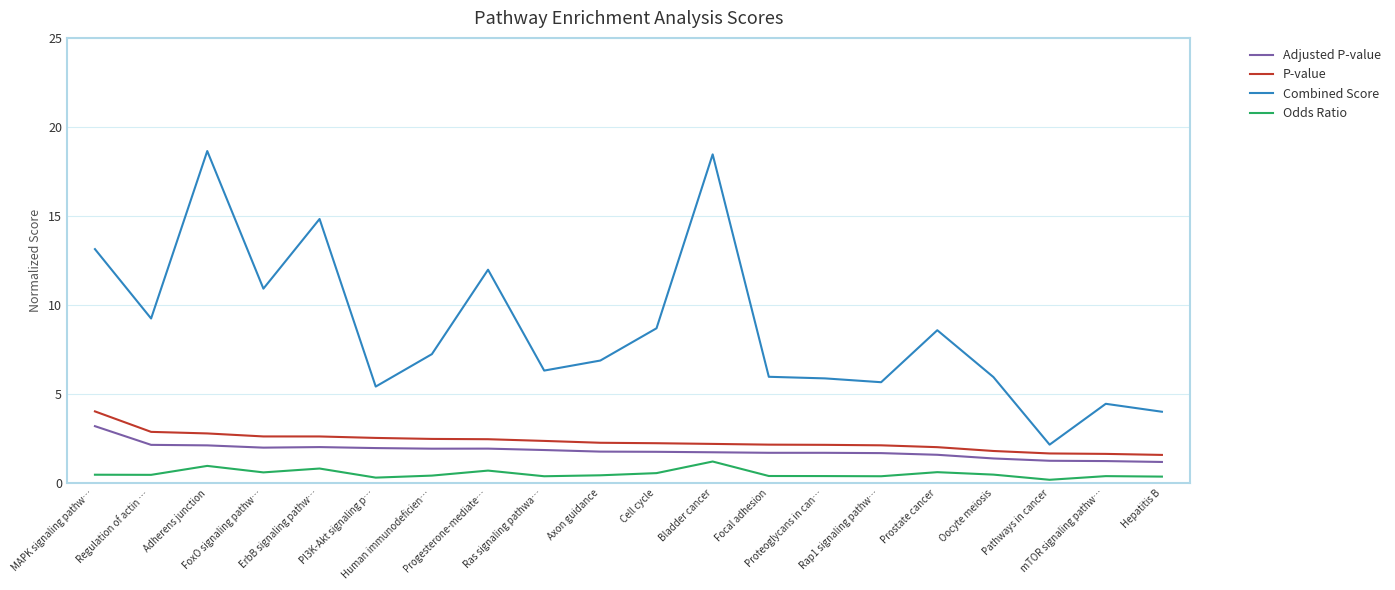

True or false: Adjusted P-value and Odds Ratio cross at least once.

False